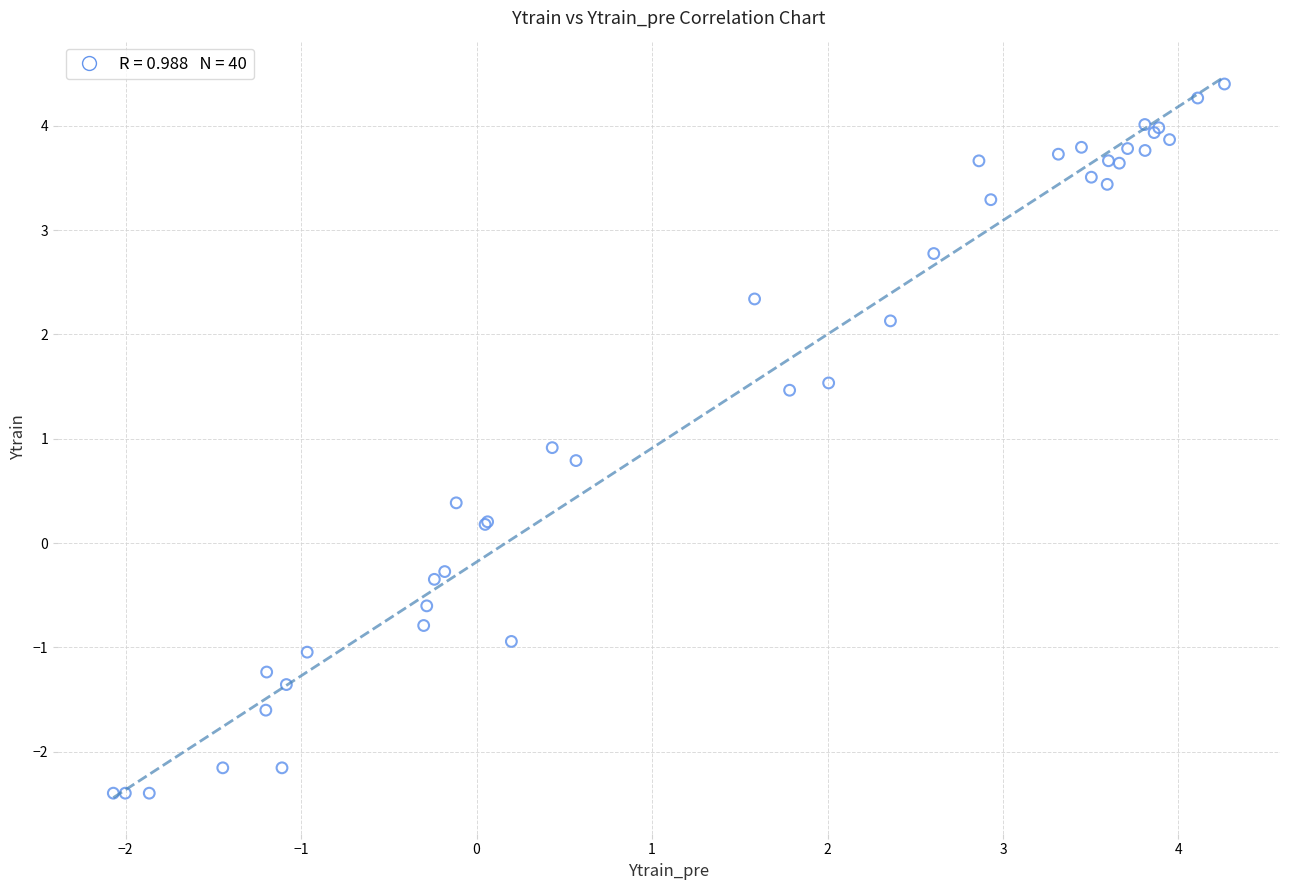

What Y value in the scatter plot is closest to 1?

0.9